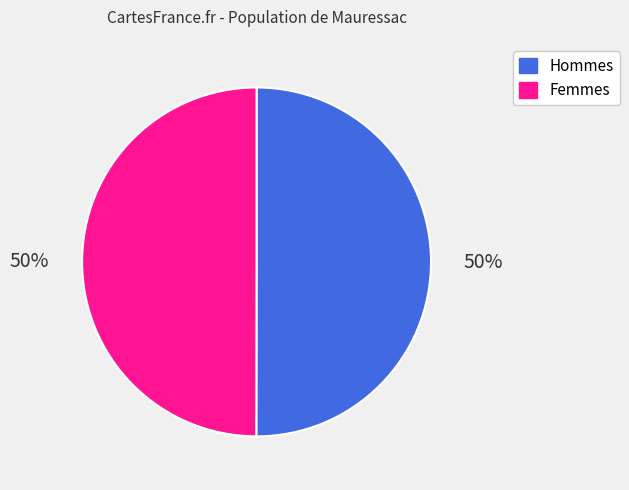

To the nearest percent, what is the average slice percentage?

50%